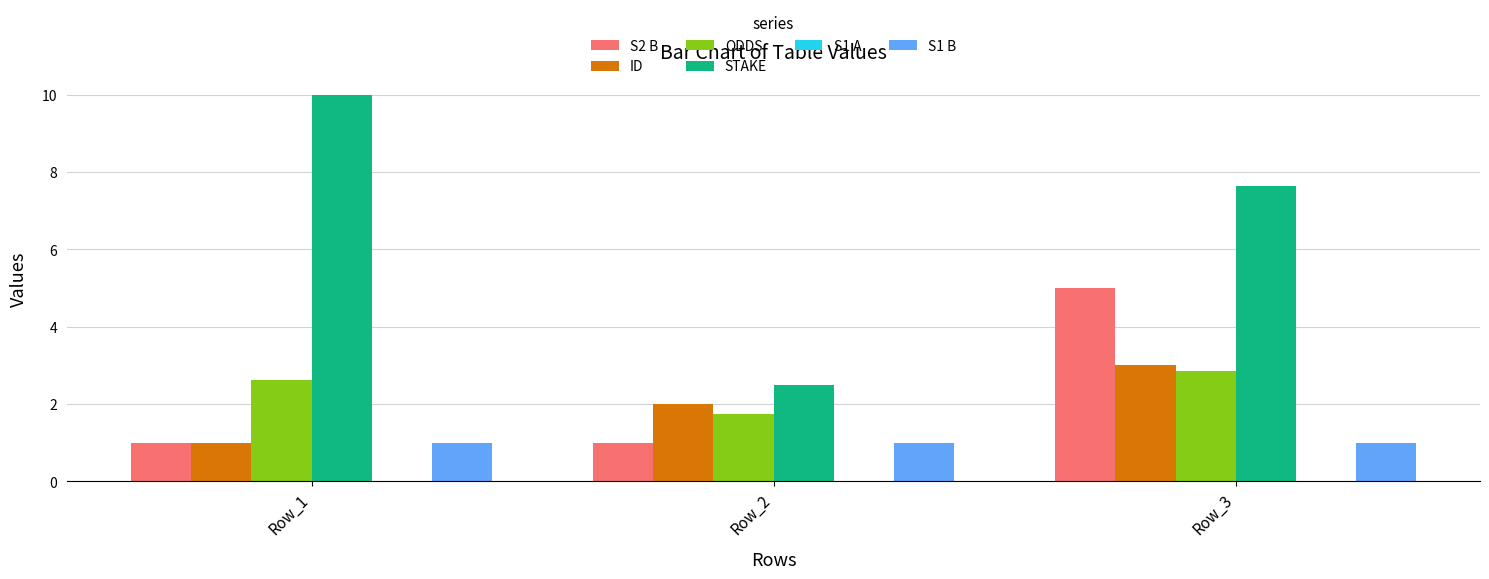

Is the value of STAKE at Row_2 greater than the value of S1 B at Row_3?

Yes